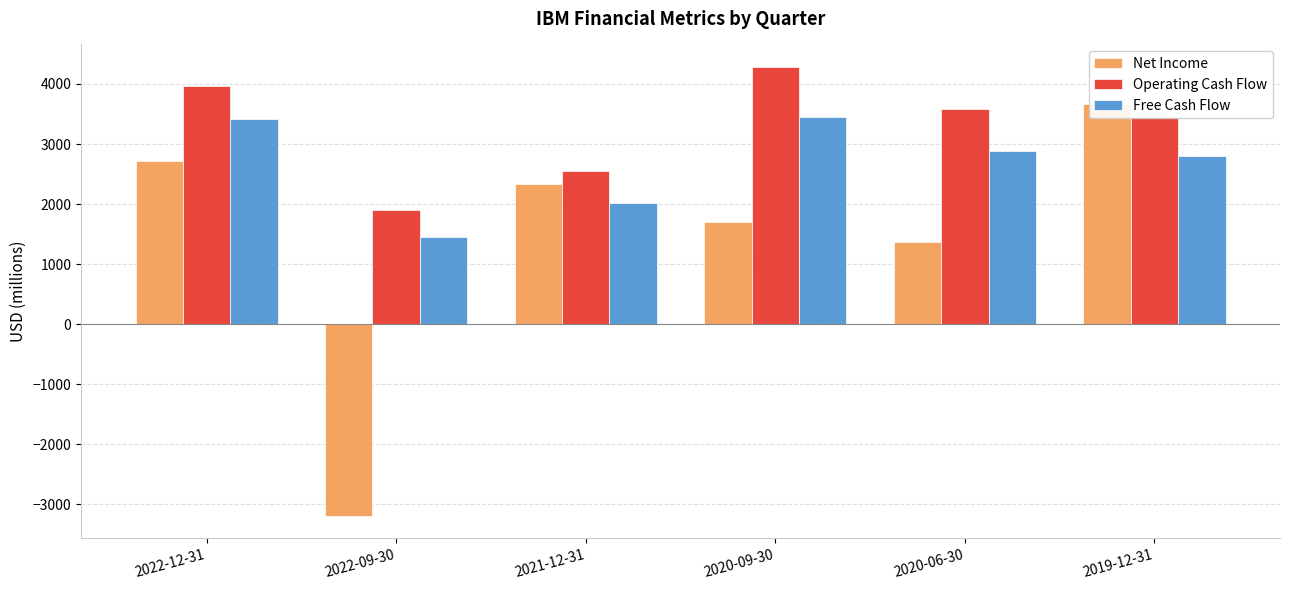

Where is Operating Cash Flow nearest to the value 3093?

2019-12-31